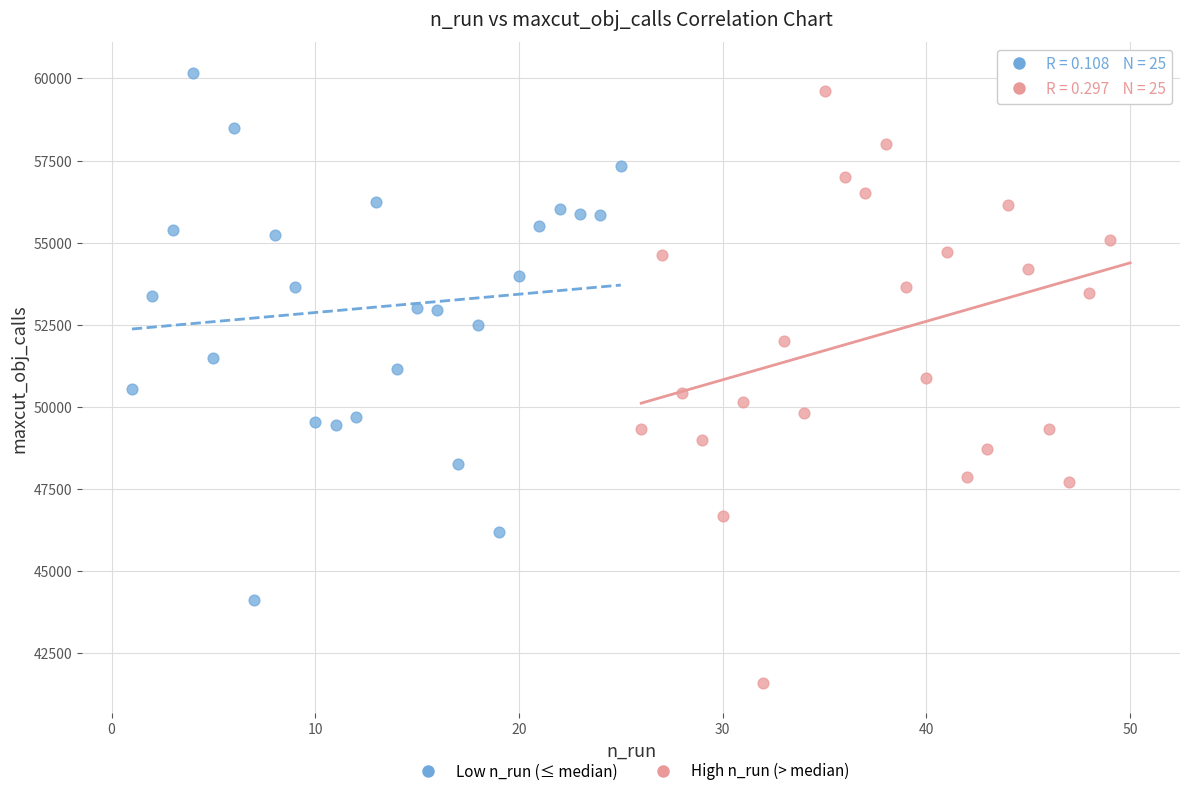

Which series has the largest Y range (max minus min)?

High n_run (> median)